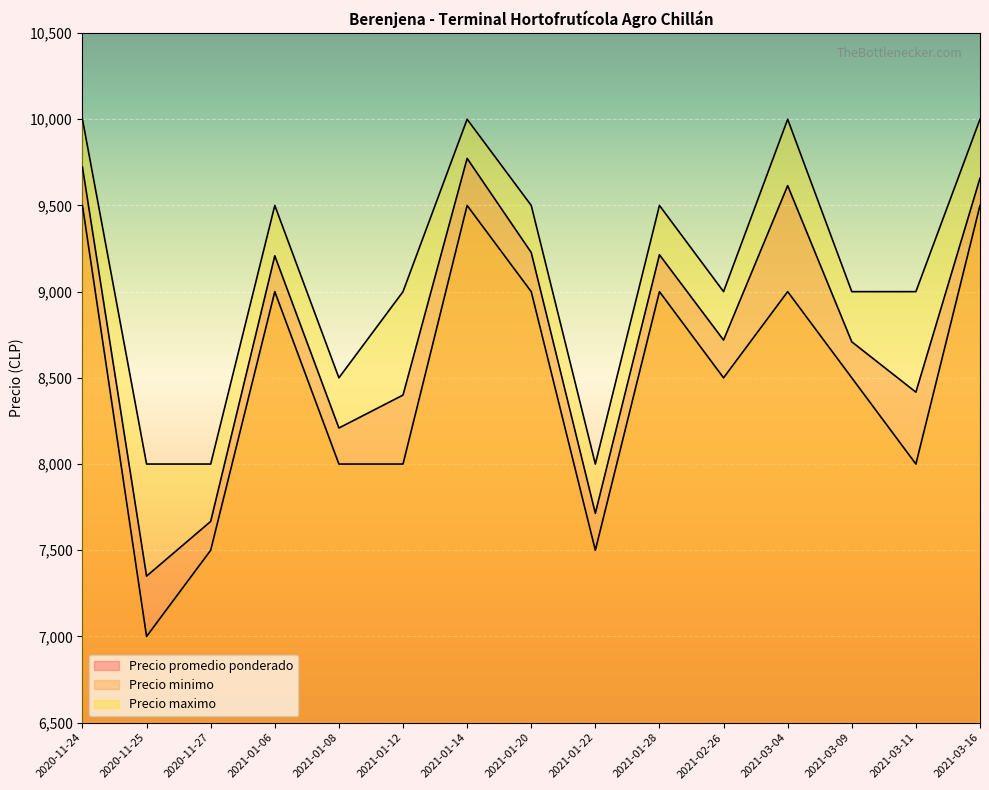

Rank the categories by Precio minimo value from lowest to highest.

2020-11-25, 2020-11-27, 2021-01-22, 2021-01-08, 2021-01-12, 2021-03-11, 2021-02-26, 2021-03-09, 2021-01-06, 2021-01-20, 2021-01-28, 2021-03-04, 2020-11-24, 2021-01-14, 2021-03-16